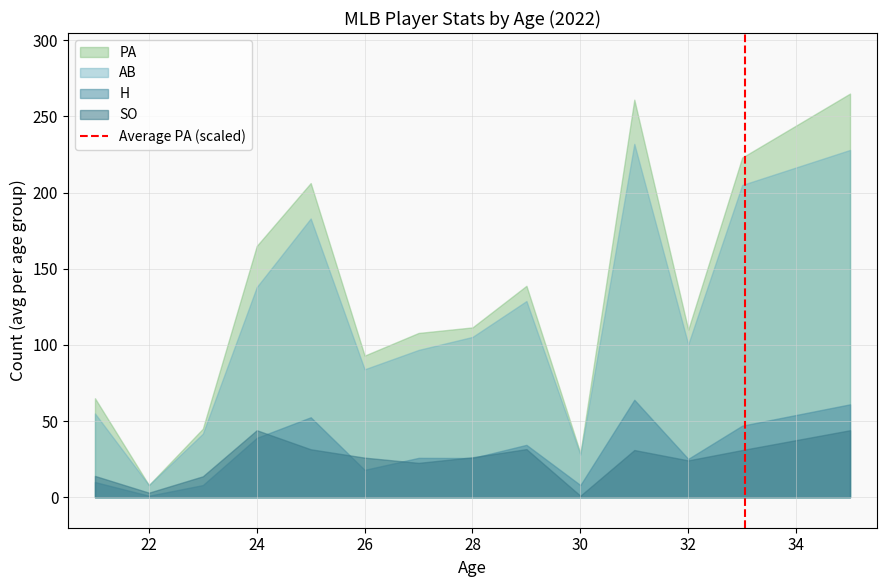

Does the chart display data point markers on the line(s)?

No